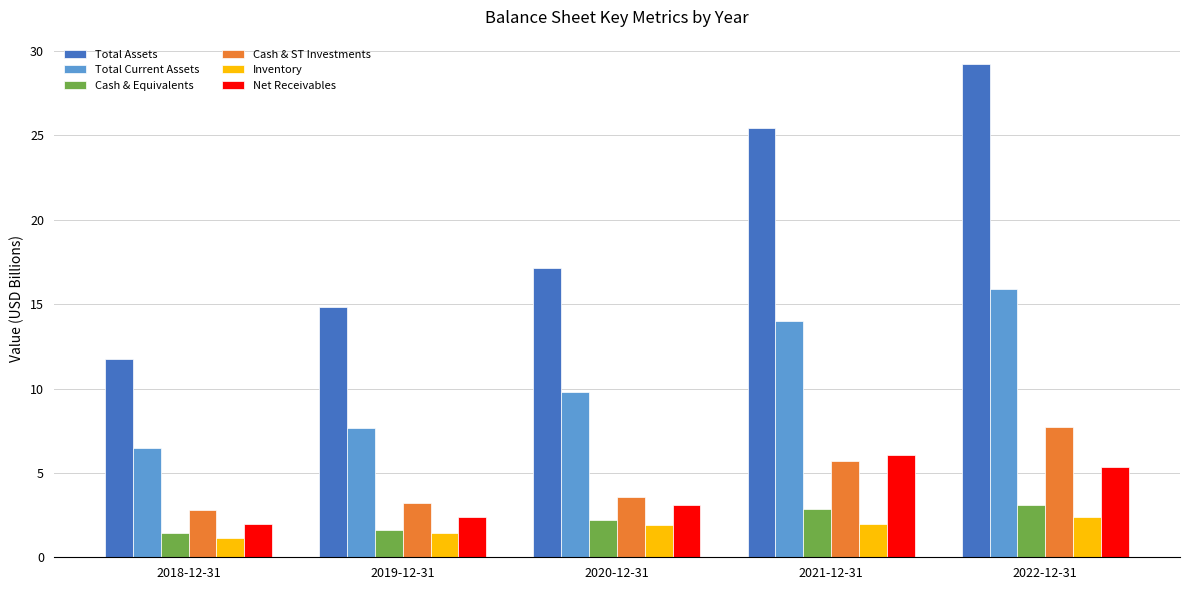

What is the spread (max minus min) of values at 2019-12-31?

13.4